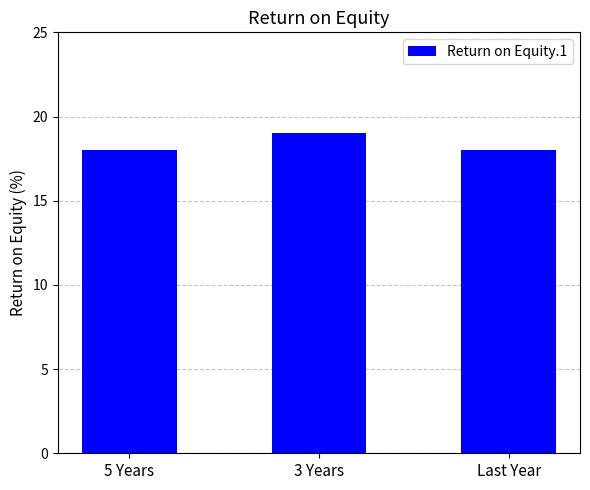

What is the difference between the maximum and minimum values?

1